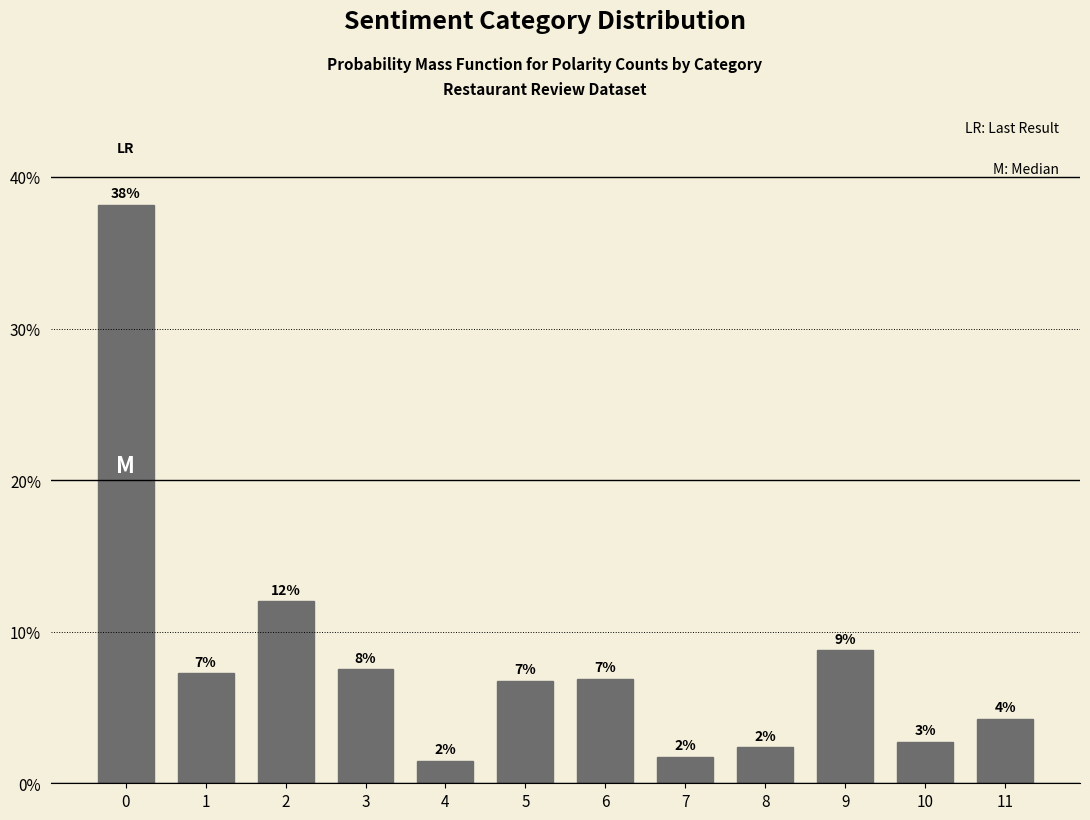

How many bars are there in total?

12